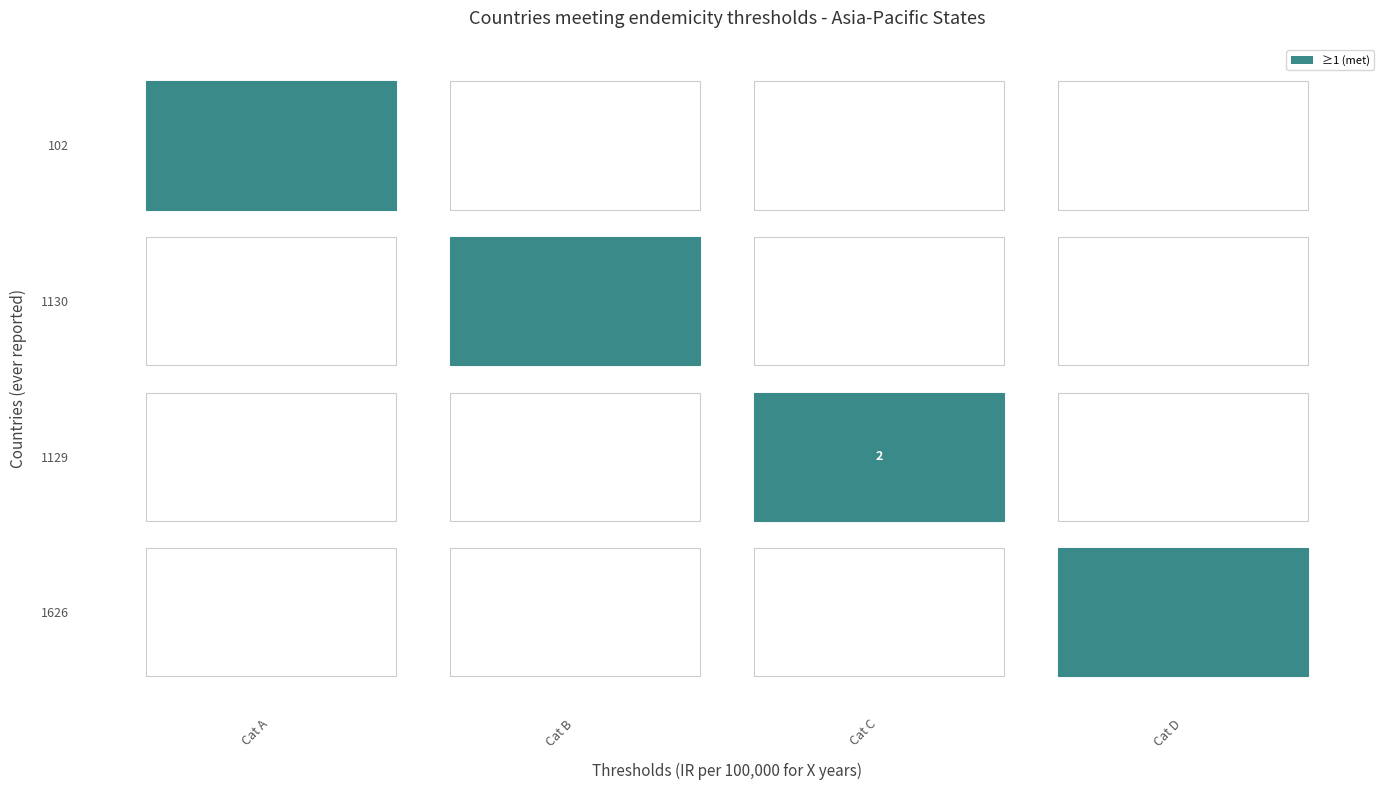

At how many categories does at least one series exceed 1?

1